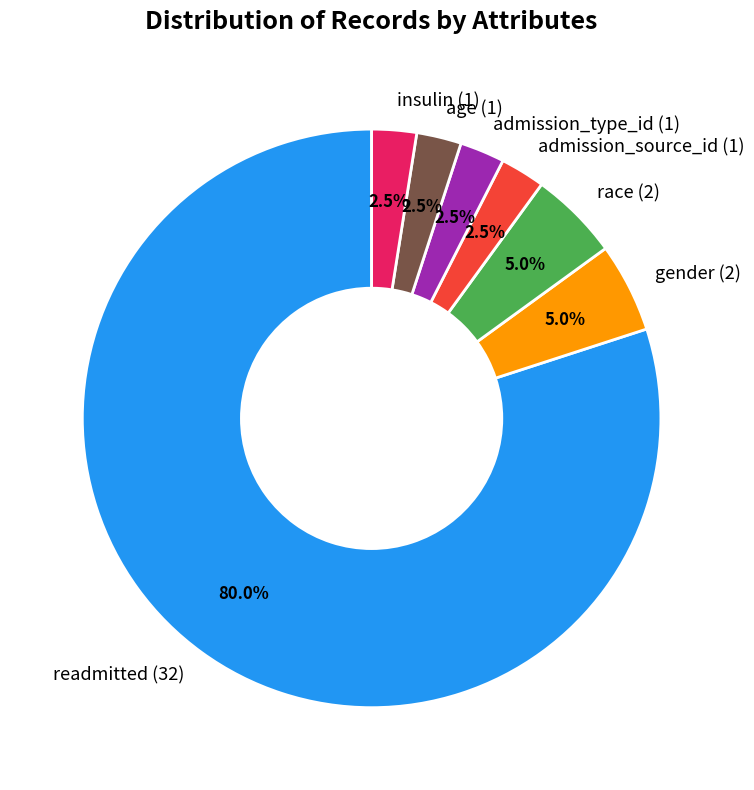

How many slices are in this pie chart?

7